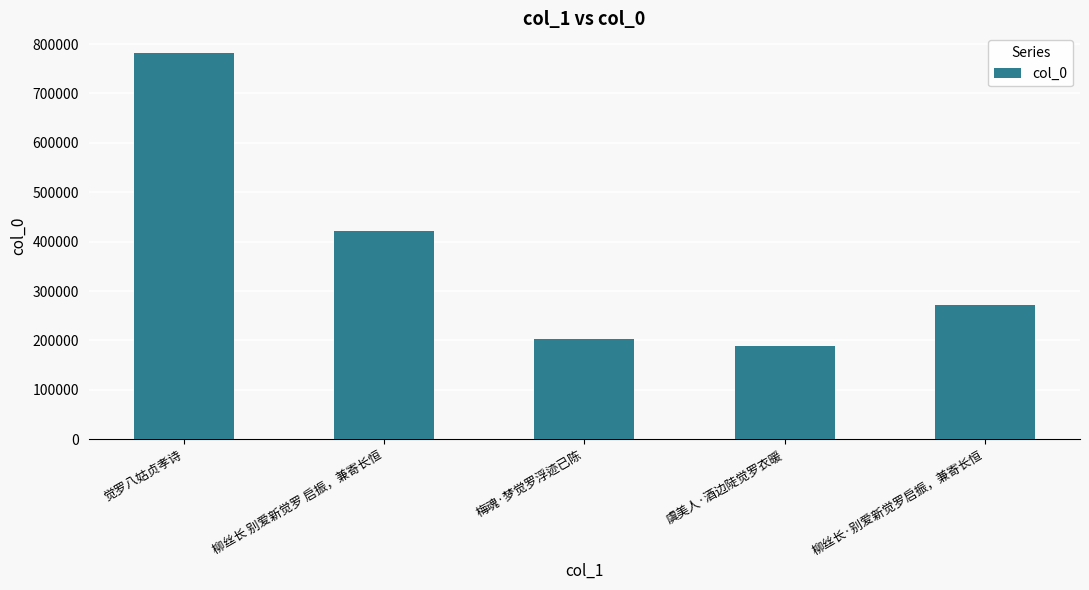

What is the sum of all values?

1866073